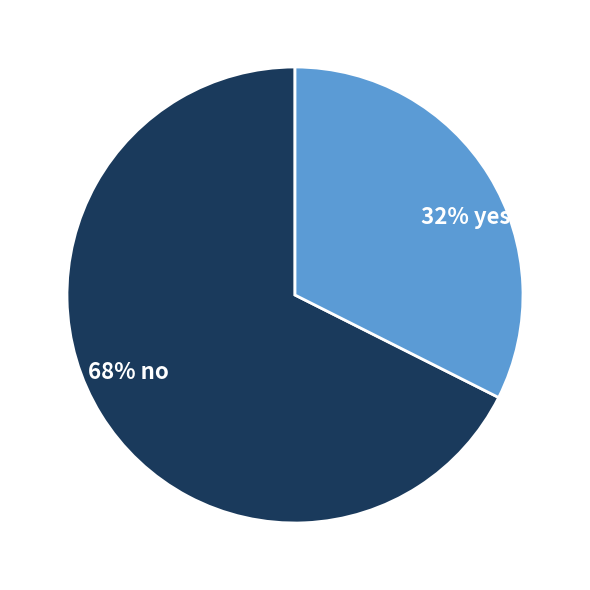

Is it true that 32% yes is 32% of the pie?

True